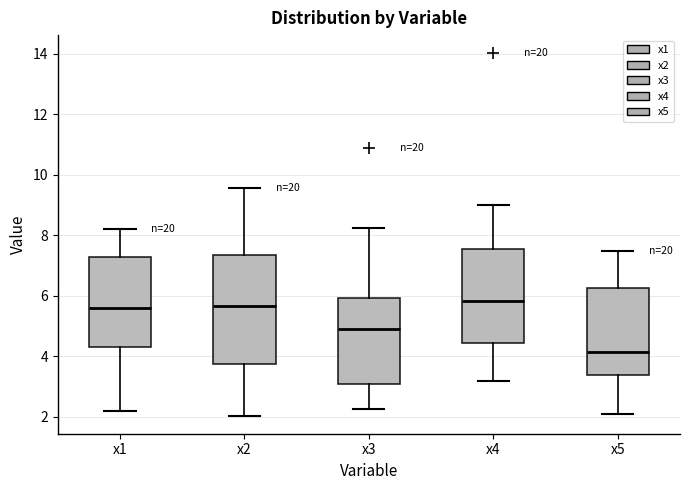

Reading left to right, read every box against the y-axis: the position of its median line, the range the box covers, and the ends of its whiskers. The values are not printed on the chart, so give them approximately, as read against the axis.

x1: median 5.6, box 4.4 to 7.2, whiskers 2.2 to 8.2
x2: median 5.6, box 3.8 to 7.4, whiskers 2.0 to 9.6
x3: median 5.0, box 3.0 to 6.0, whiskers 2.2 to 8.2
x4: median 5.8, box 4.4 to 7.6, whiskers 3.2 to 9.0
x5: median 4.2, box 3.4 to 6.2, whiskers 2.0 to 7.4